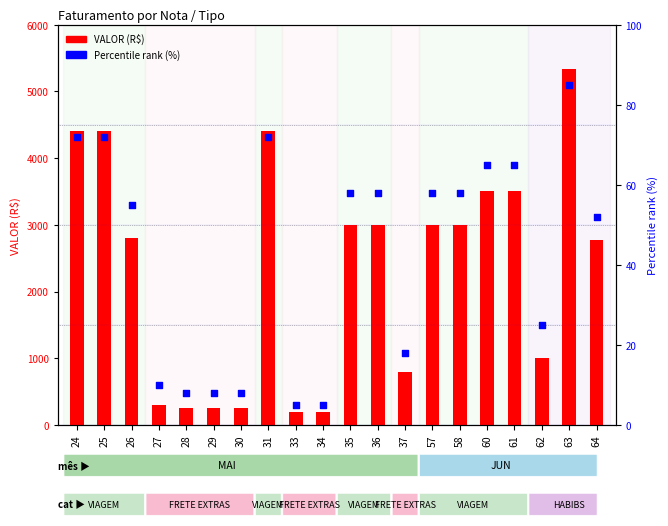

Is the value of VALOR (R$) at 30 greater than the value of Percentile rank at 57?

Yes